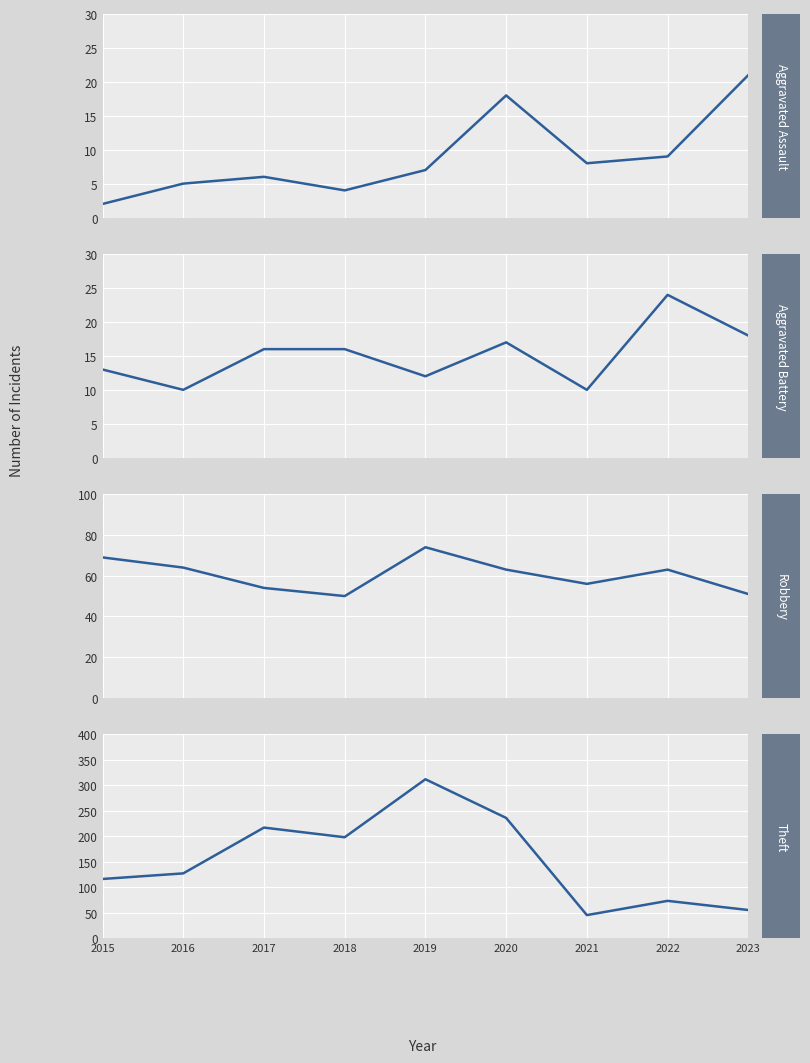

Where is the first local maximum for Aggravated Assault?

2017